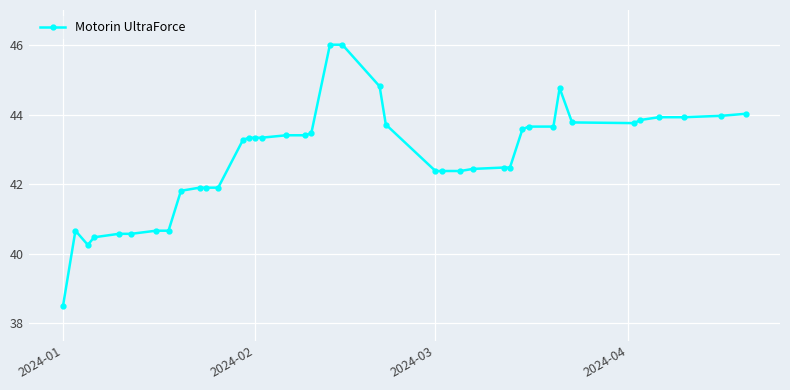

What is the difference between the second highest and minimum values?

7.5